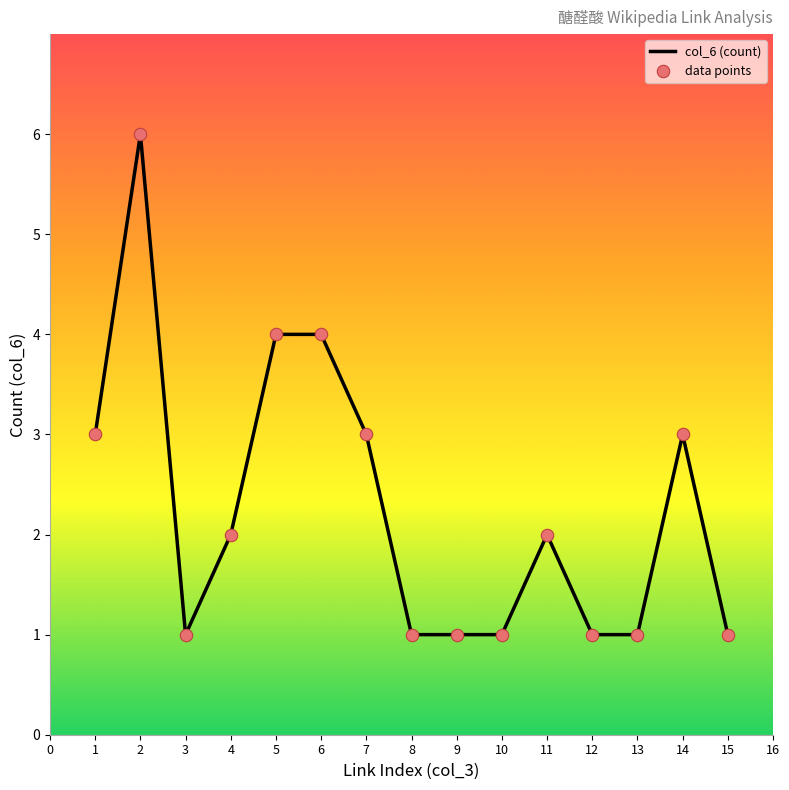

Which has a higher value, 7 or 11?

7